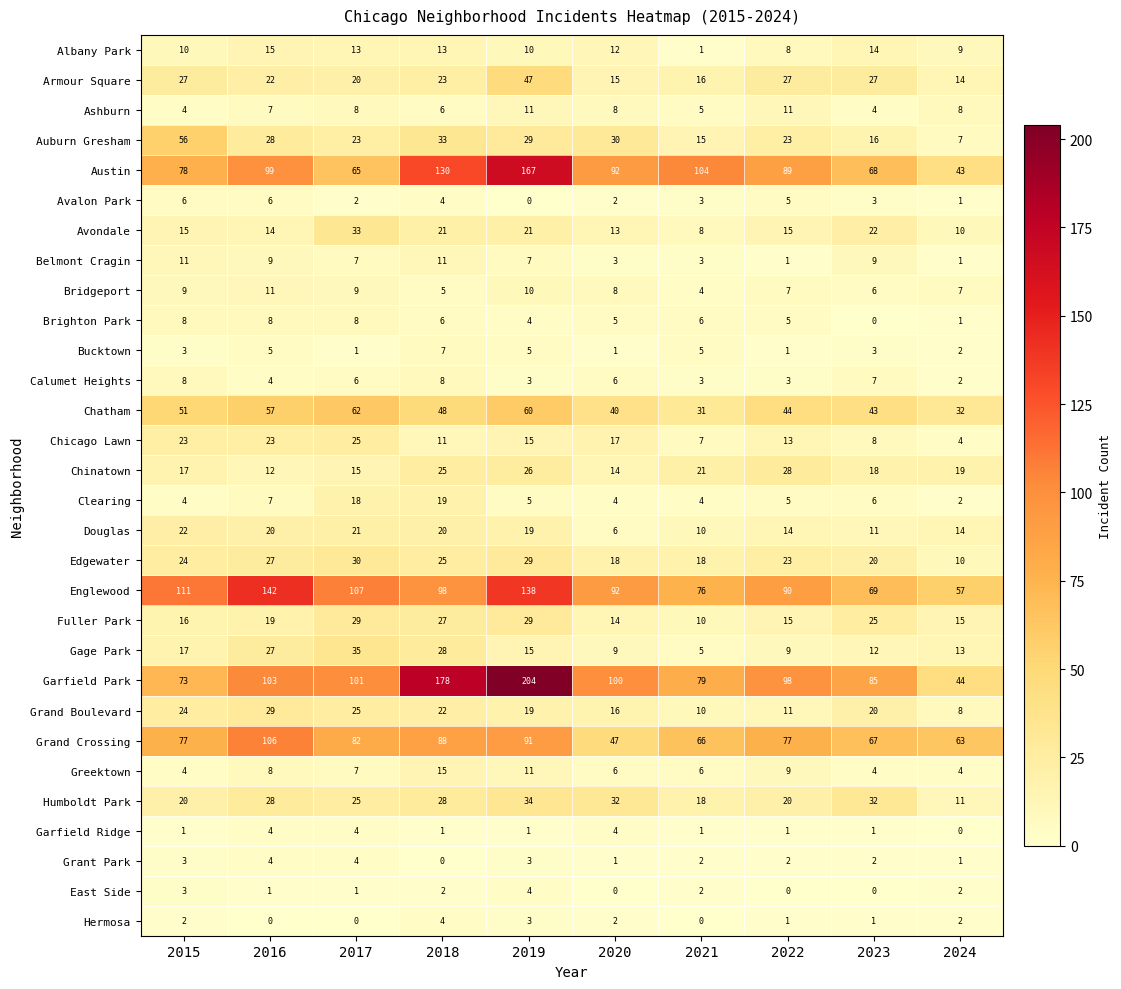

Between 2018 and 2020, which series saw the biggest shift?

Garfield Park